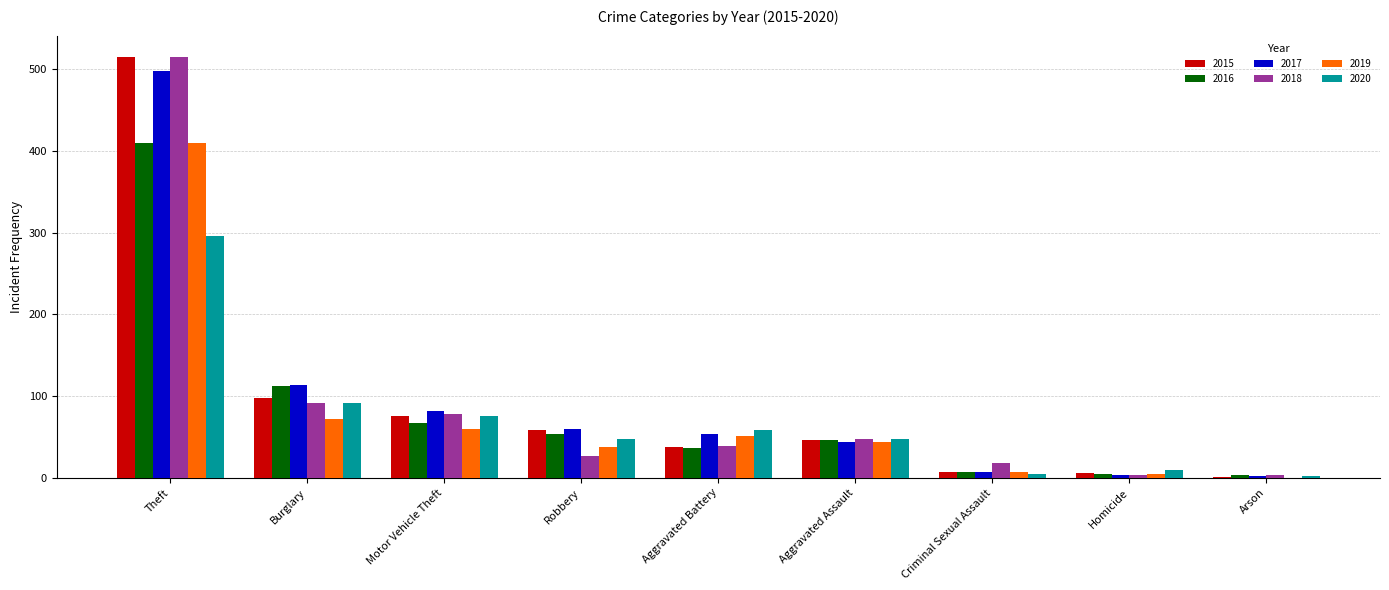

At which category is the sum across all series the highest?

Theft